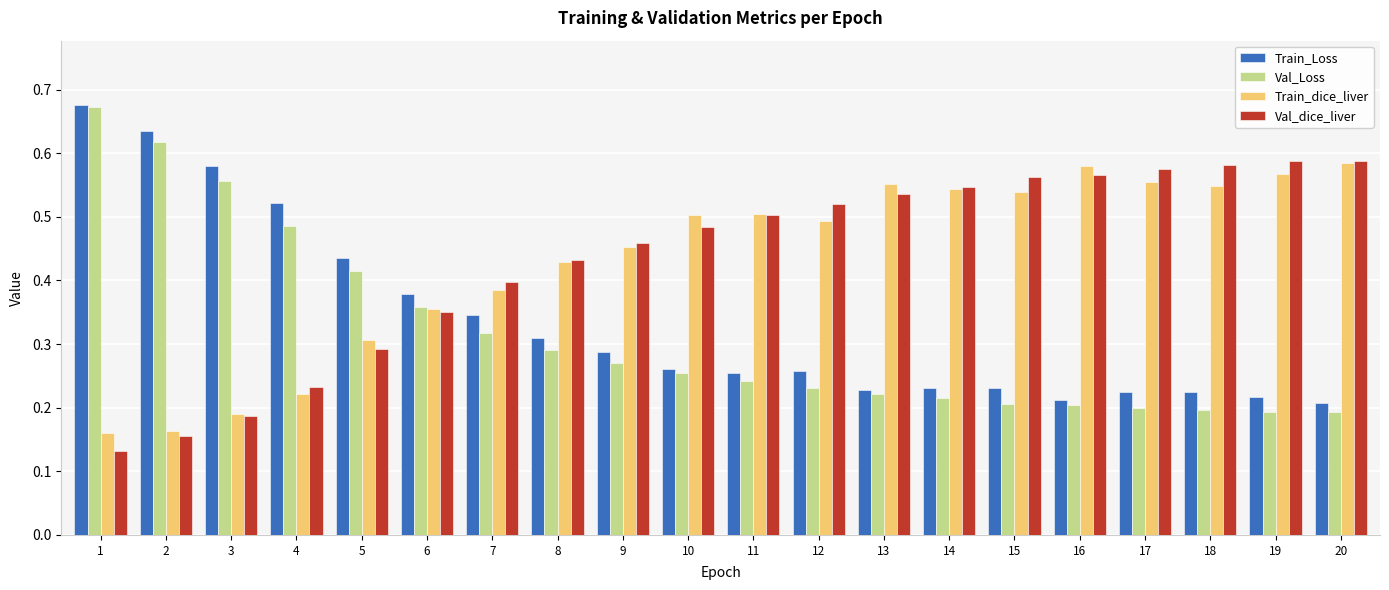

Is the value of Train_Loss at 19 greater than the value of Train_dice_liver at 15?

No